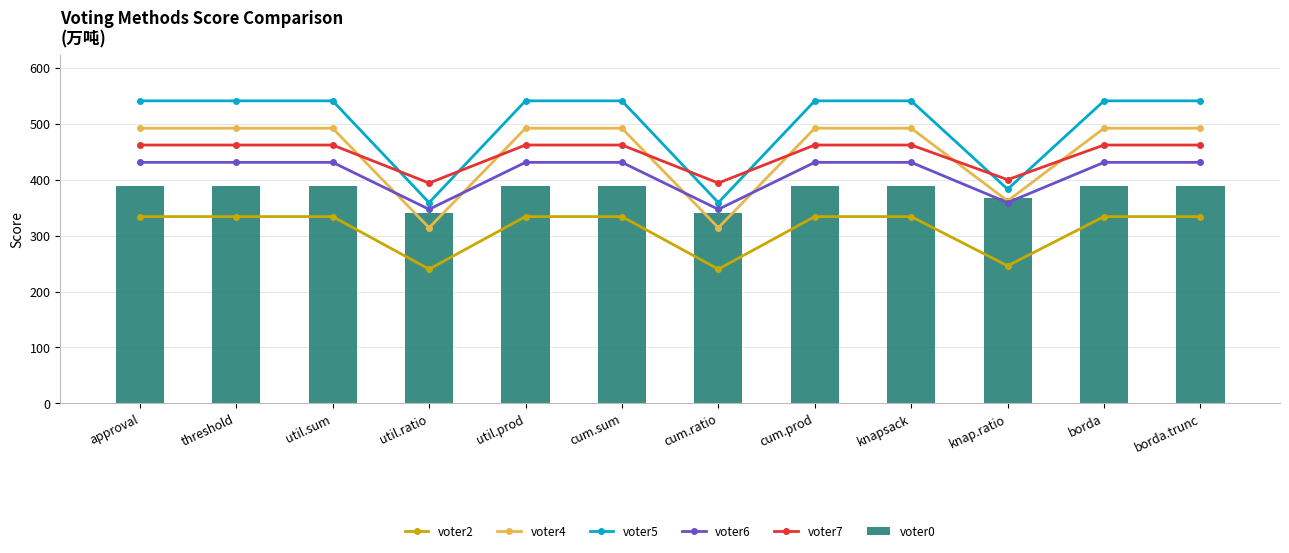

What is the greatest value displayed?

541